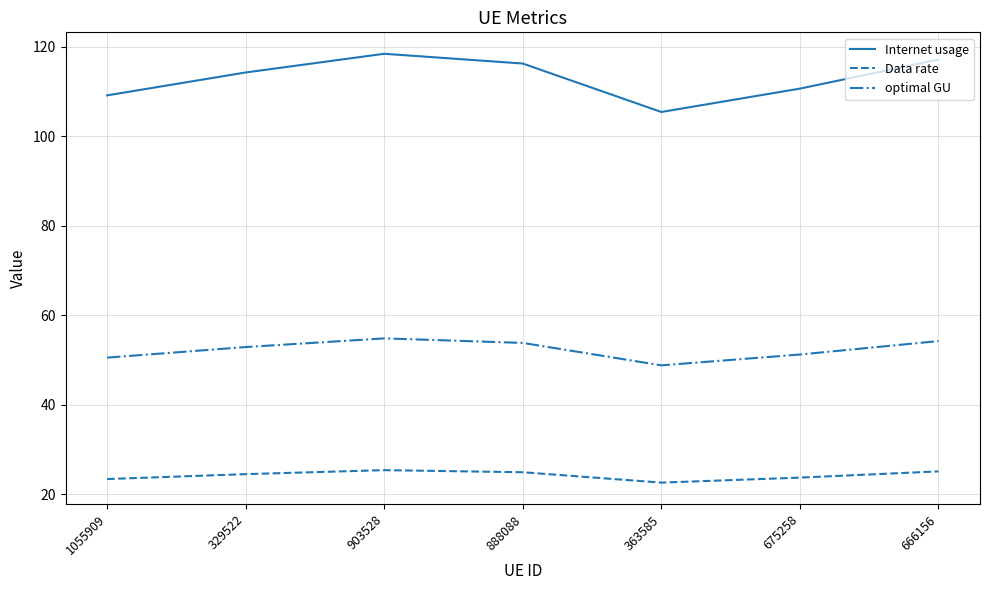

Rank the series at 1055909 from highest to lowest value.

Internet usage, optimal GU, Data rate